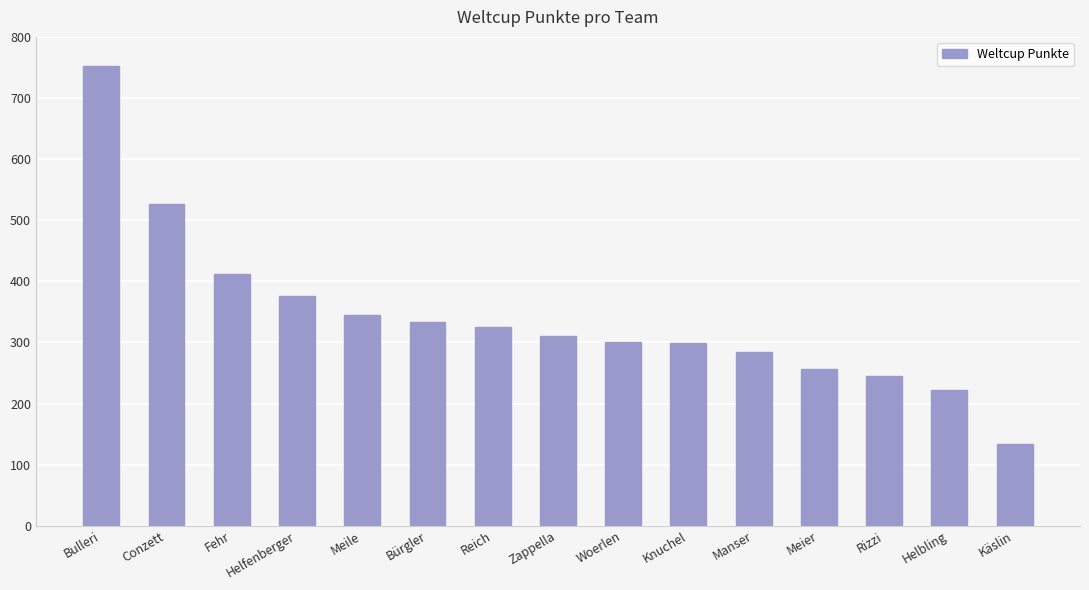

What is the difference between the maximum and minimum values?

619